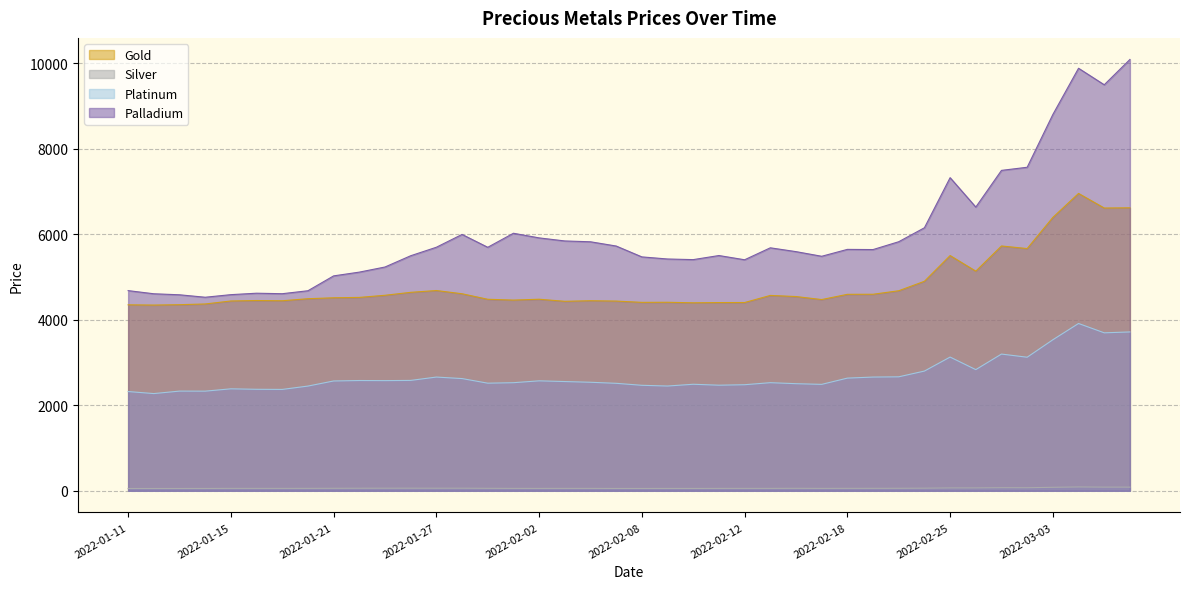

What is the difference between the highest and lowest values at 2022-02-19?

5583.9